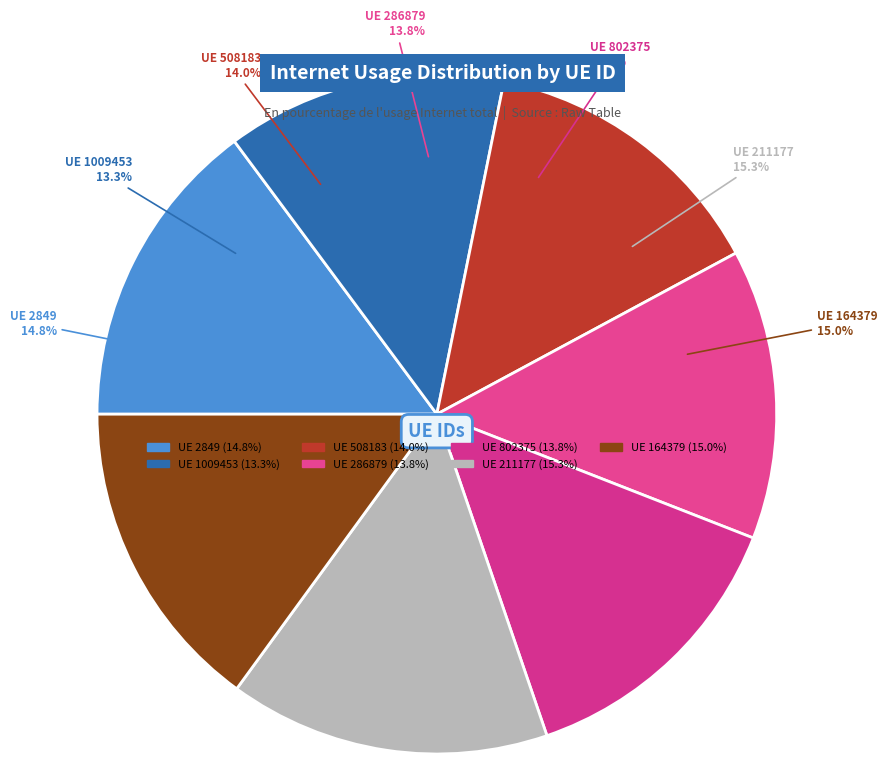

How many segments does this pie chart have?

7